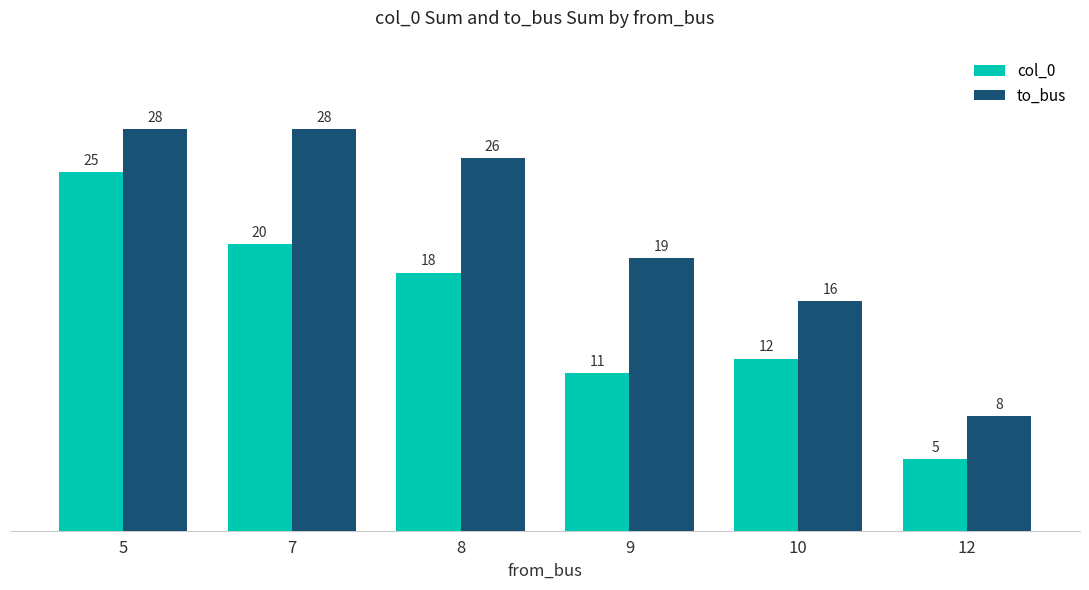

At how many categories does at least one series exceed 24?

3